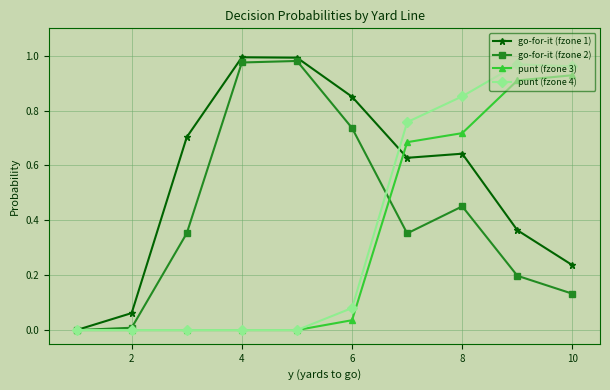

True or false: go-for-it (fzone 2) has more than 0 points higher than both neighbors.

True